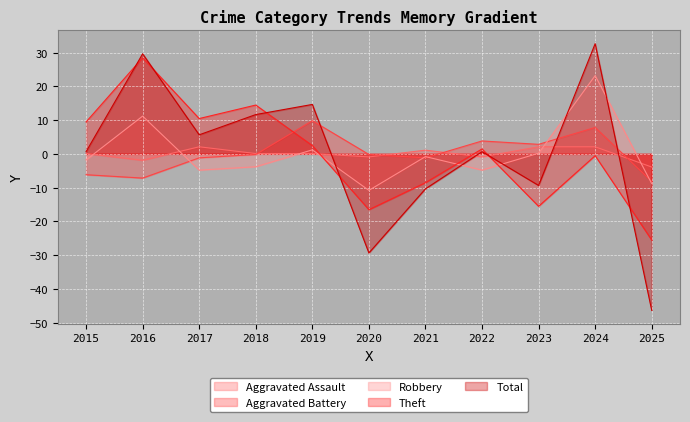

Which has a higher value, 2024 or 2023?

2024